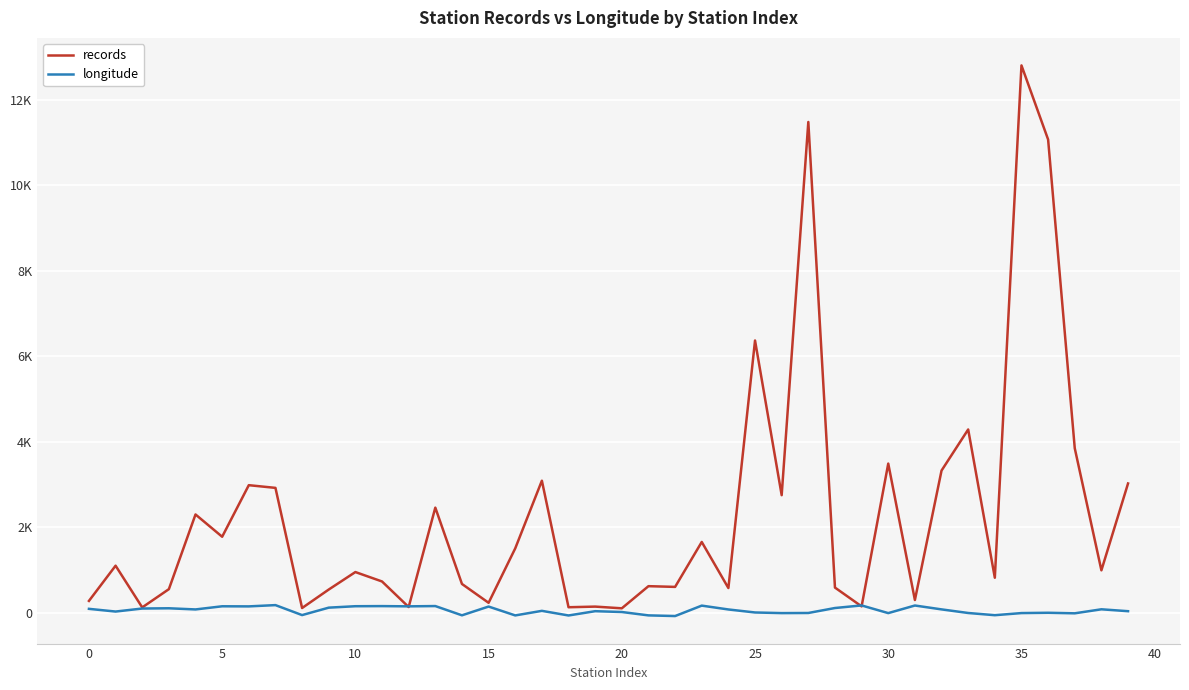

Does the chart display data point markers on the line(s)?

No